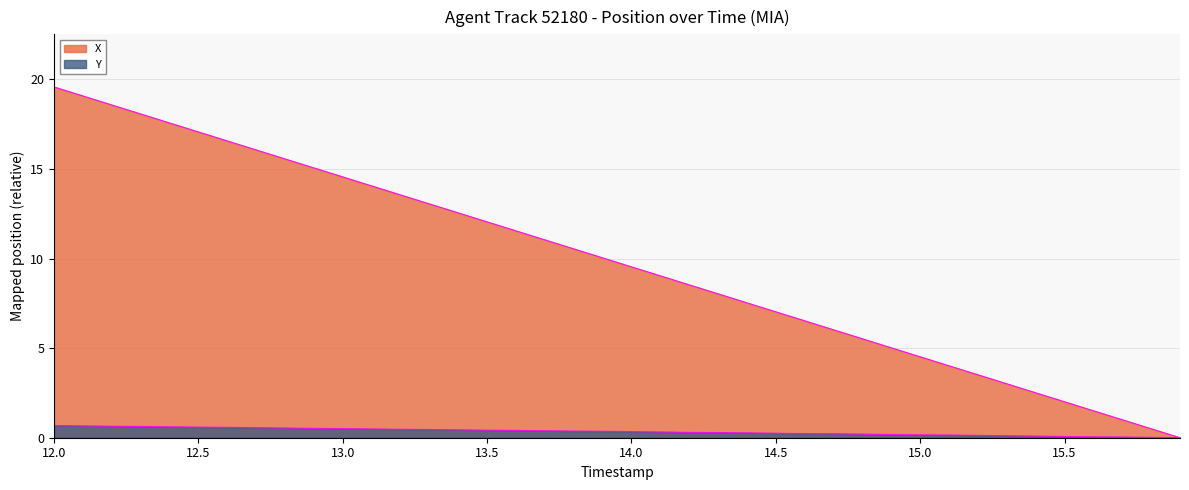

True or false: X has a value of 2.0 at 15.5.

True